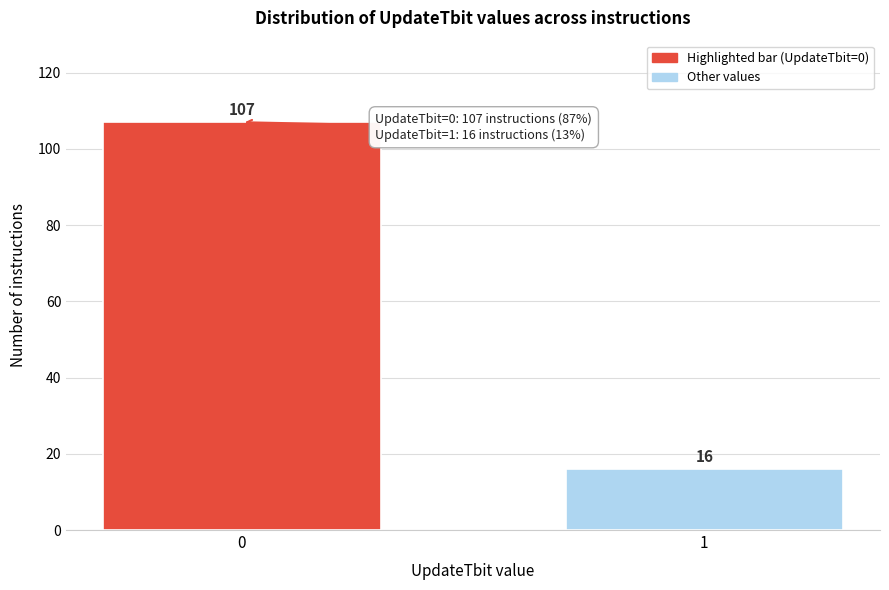

Reading left to right, transcribe all the data shown in this chart.

107	16